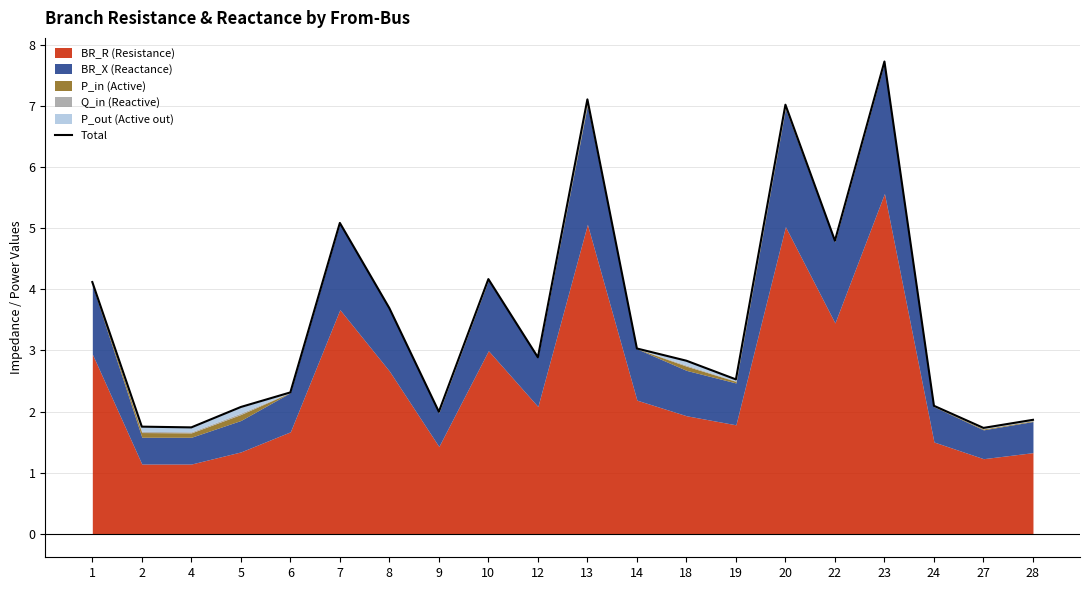

Reading left to right, list all the values displayed in this chart.

1=4.1	2=1.8	4=1.7	5=2.1	6=2.3	7=5.1	8=3.7	9=2.0	10=4.2	12=2.9	13=7.1	14=3.0	18=2.8	19=2.5	20=7.0	22=4.8	23=7.7	24=2.1	27=1.7	28=1.9